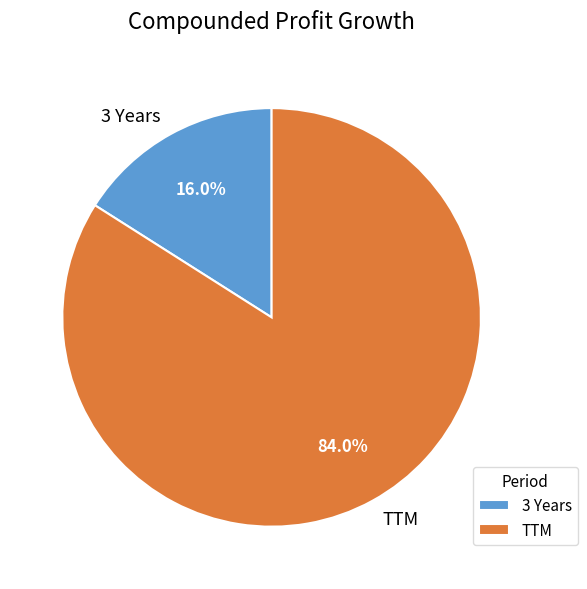

To the nearest percent, what is the average slice percentage?

50%